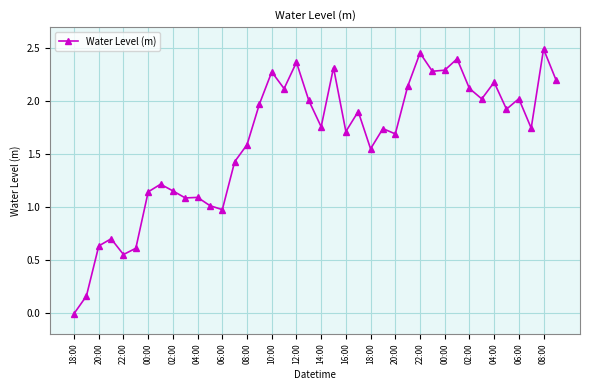

What is the difference between the second highest and second lowest values?

2.3